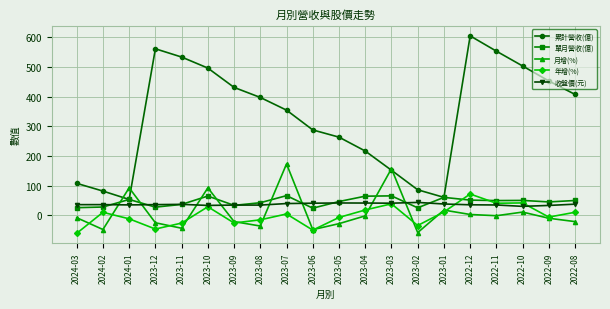

True or false: 年增(%) has more than 0 points higher than both neighbors.

True